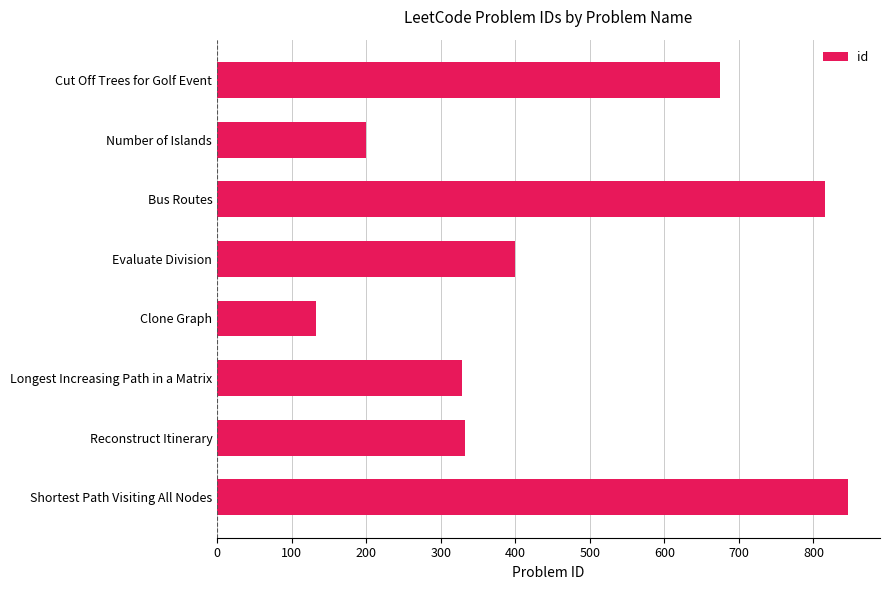

How many data points does each series have?

8